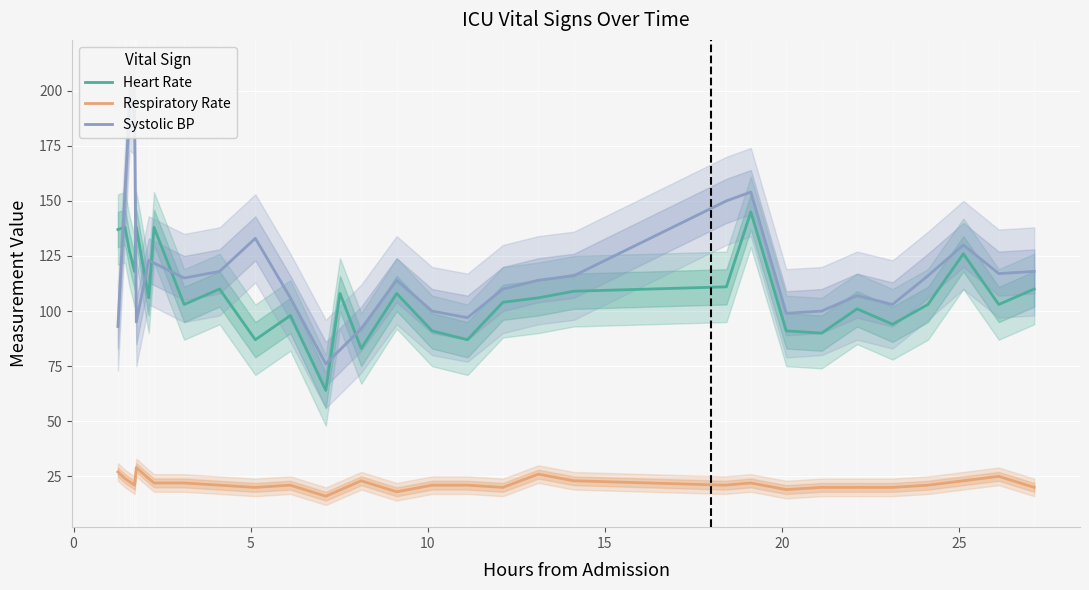

What is the difference between the maximum and second lowest values in the Heart Rate series?

62.0